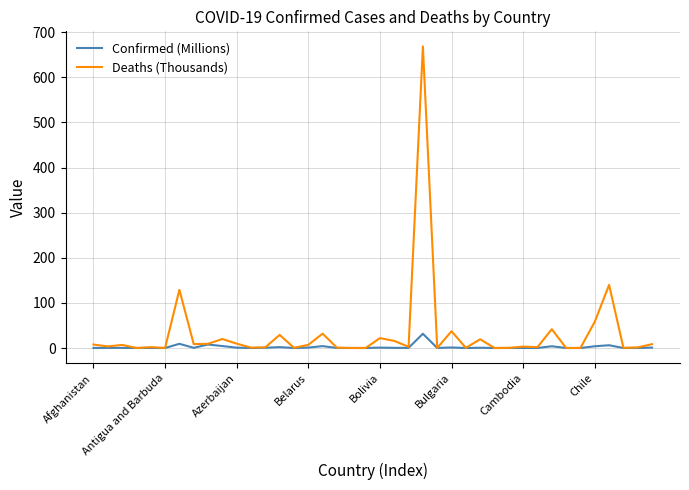

What are all the series names shown in the legend?

Confirmed (Millions), Deaths (Thousands)